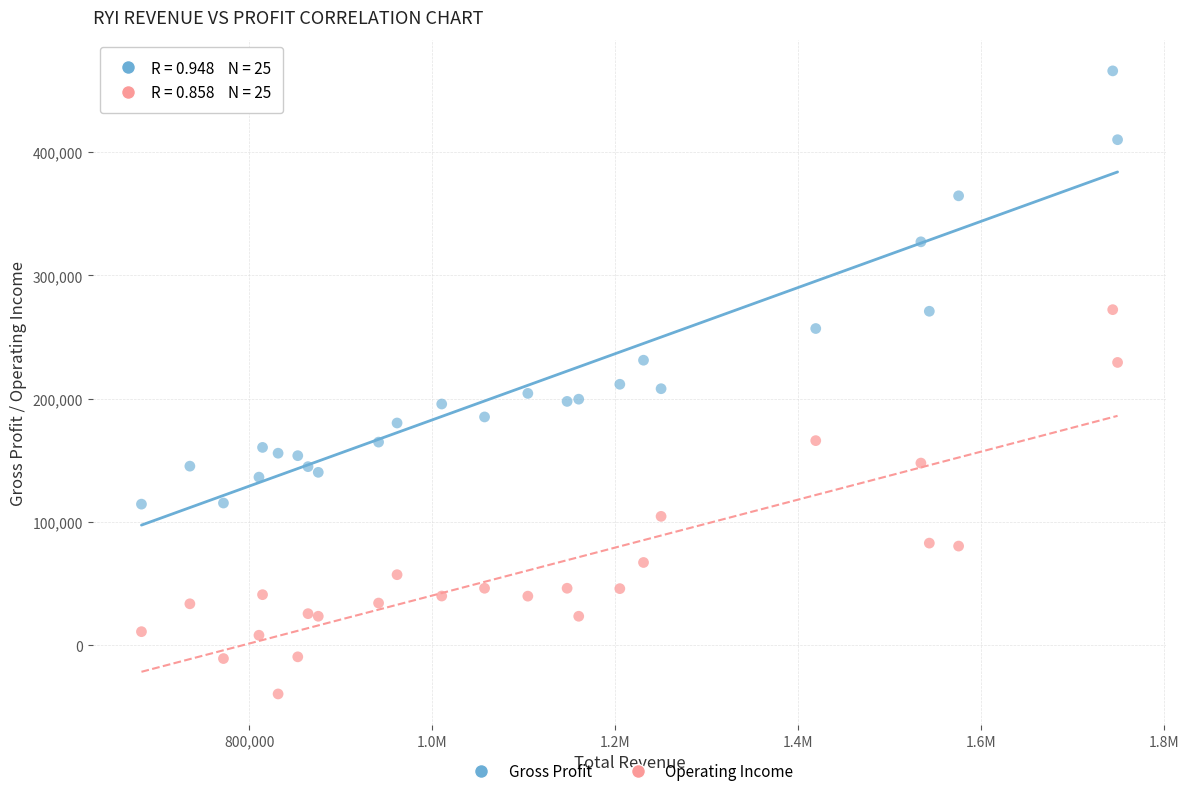

What are all the series names shown in the legend?

Gross Profit, Operating Income